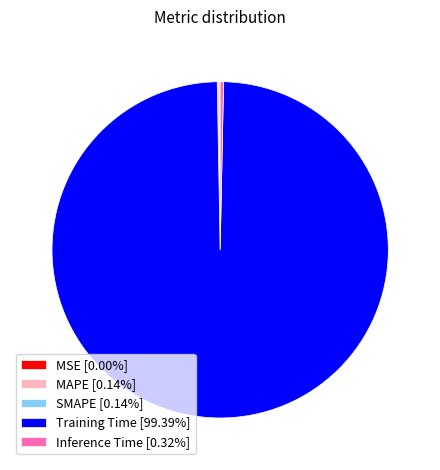

Is the sum of Training Time [99.39%] and Inference Time [0.32%] greater than half?

Yes